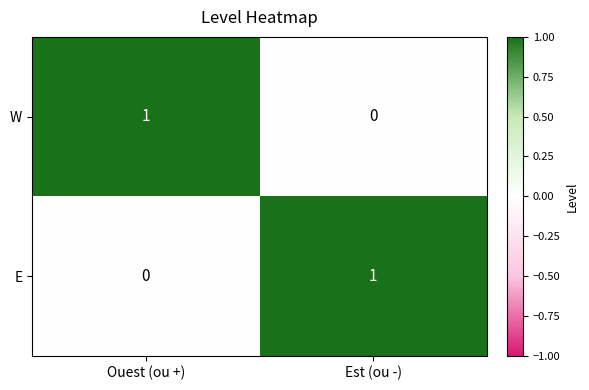

The E series shows 0 at Ouest (ou +). True or false?

True